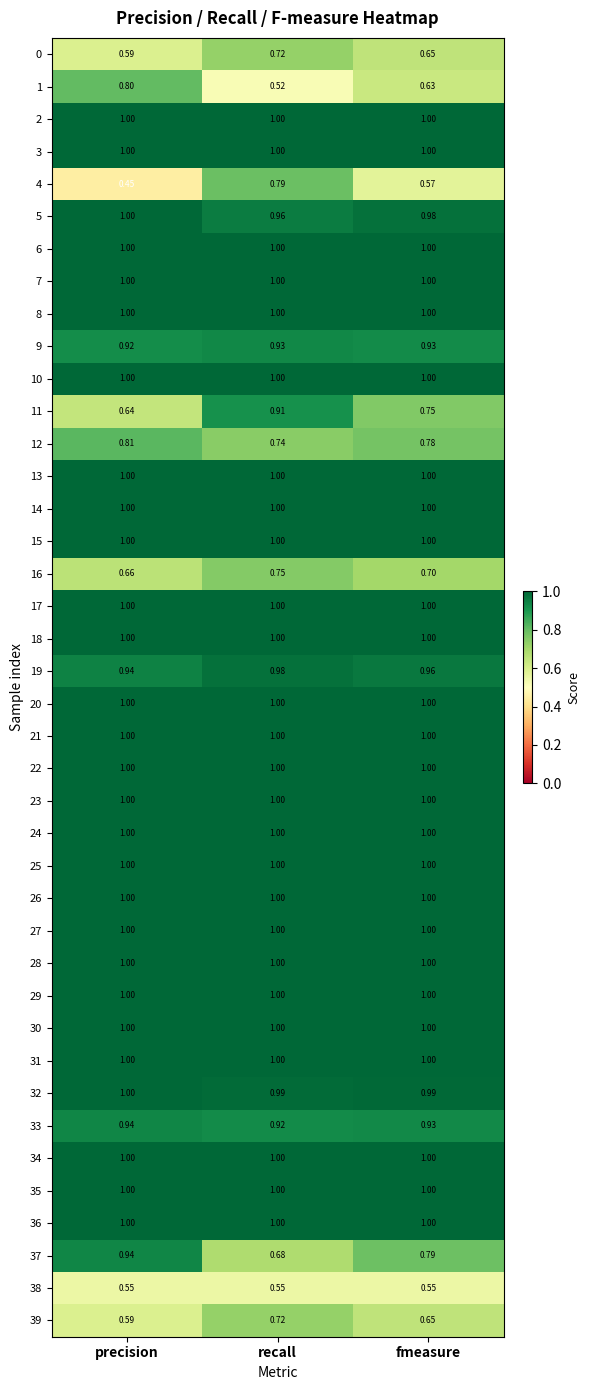

At which category is the sum across all series the highest?

recall